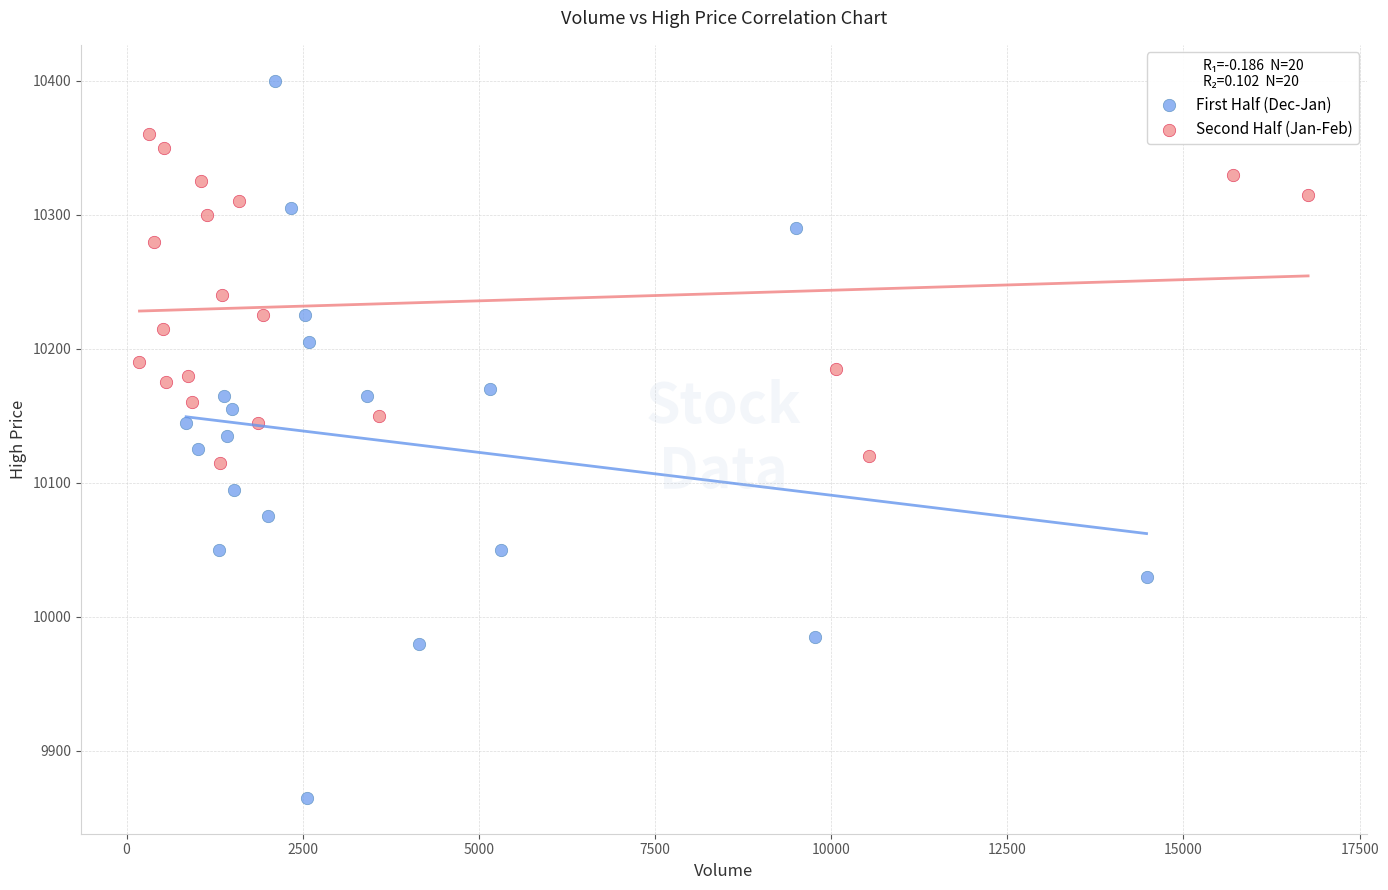

Which series contains the highest Y value?

First Half (Dec-Jan)